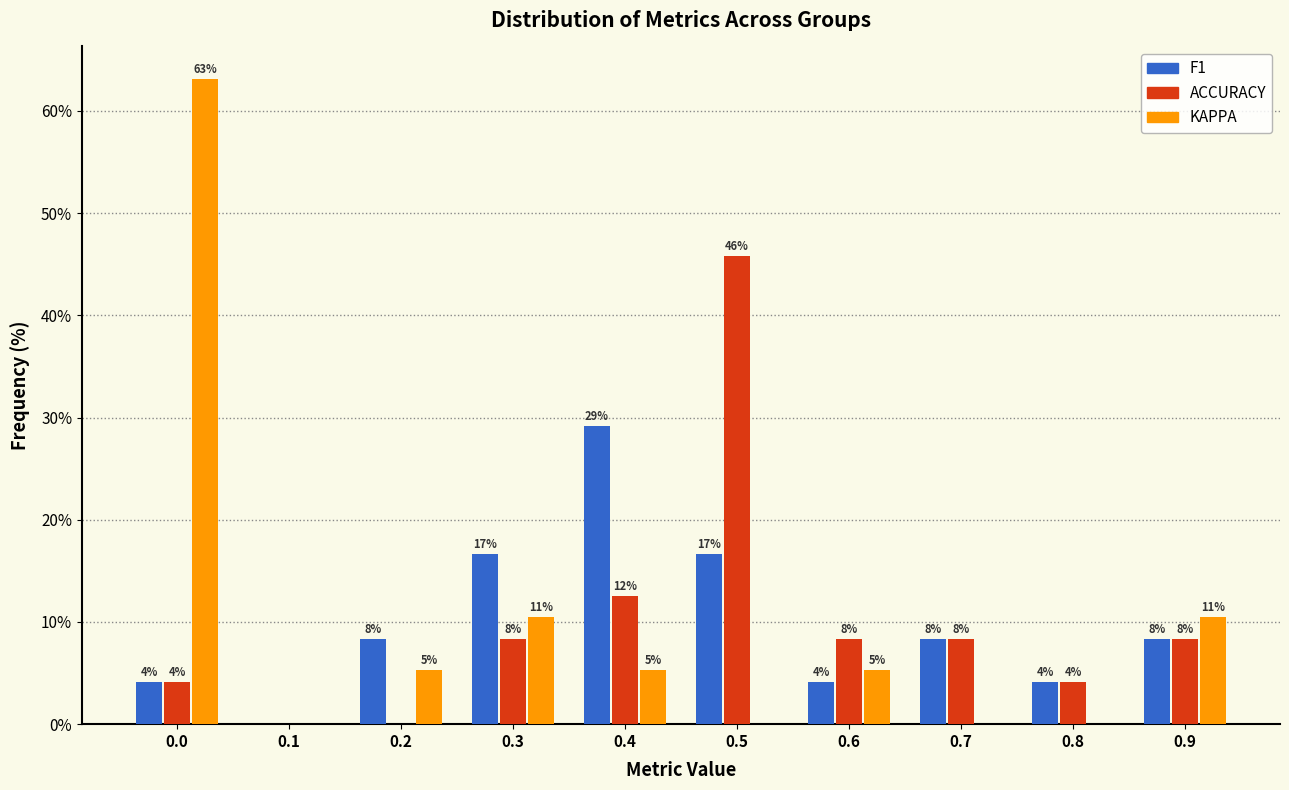

How many groups of bars are there?

10